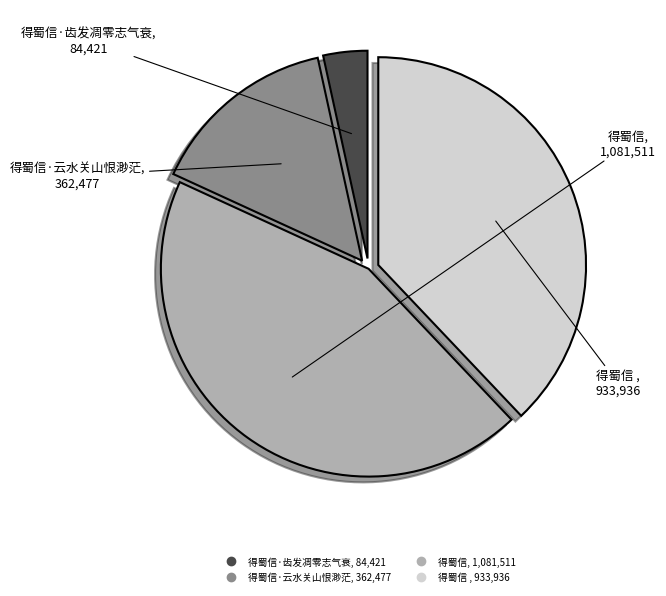

Is there any slice that represents more than half of the pie?

No